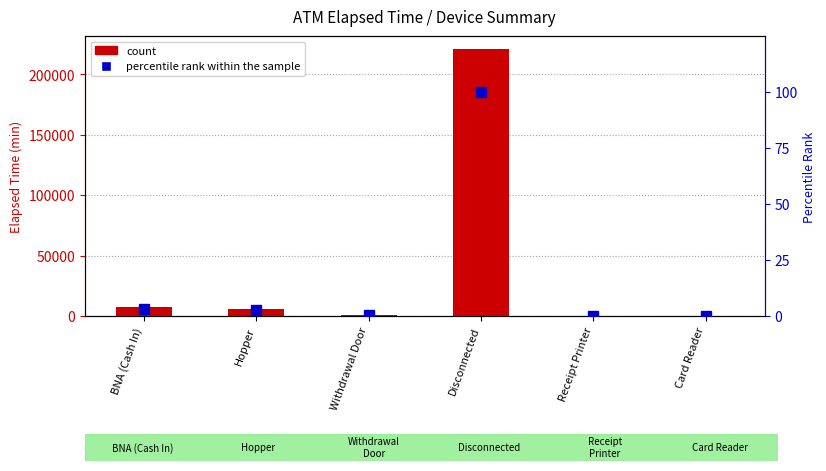

What is the difference between the maximum and minimum values in the percentile rank within the sample series?

99.9